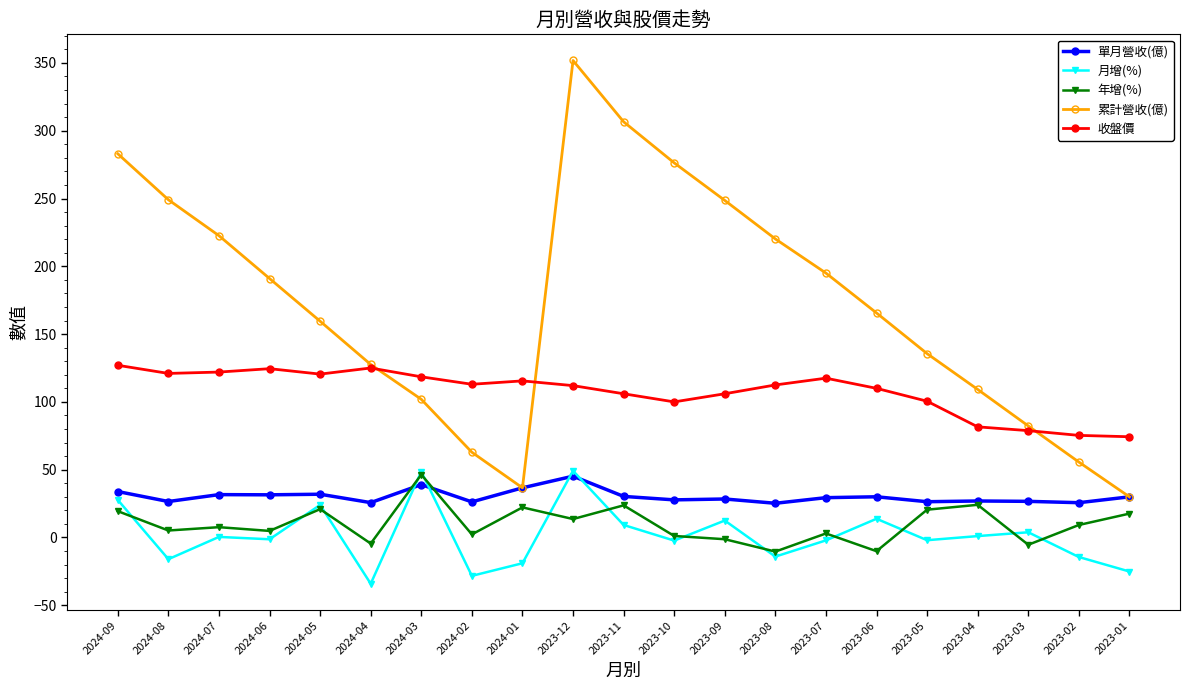

What is the sum of the 收盤價 values at 2024-06 and 2023-03?

203.3